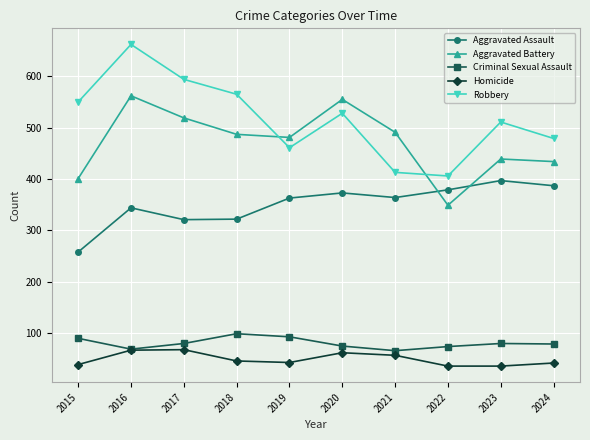

Where is the first local minimum for Robbery?

2019